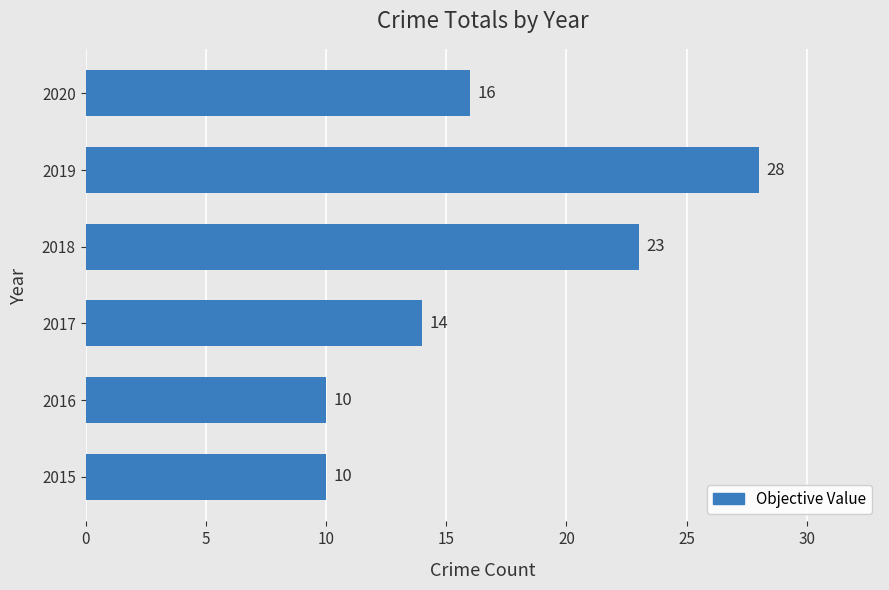

Are the bars horizontal?

Yes